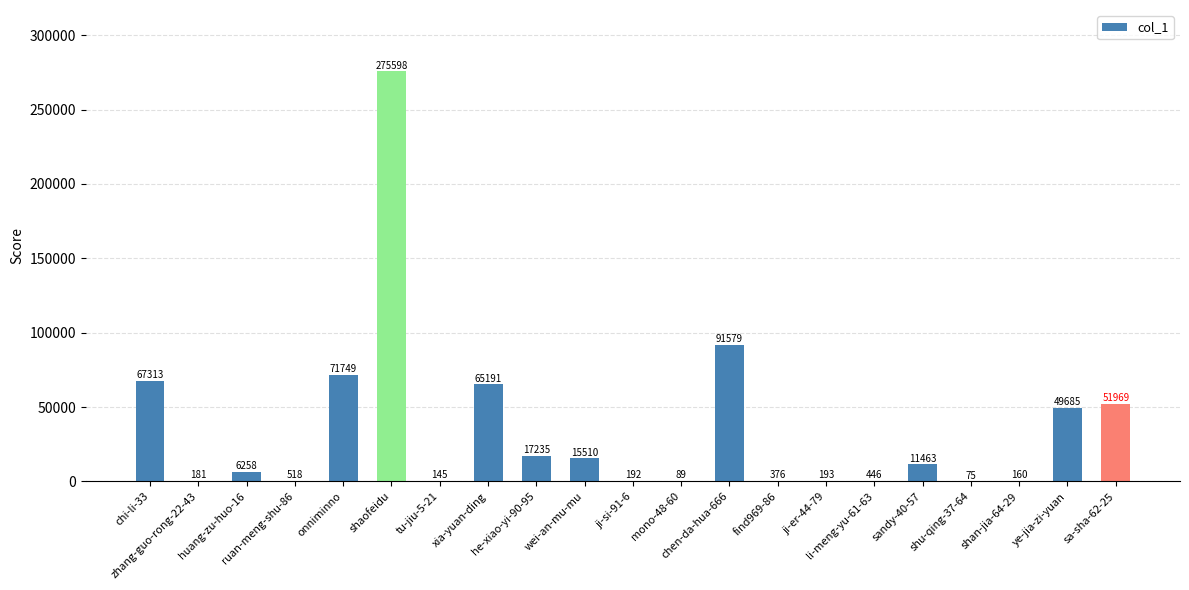

What is the sum of all values?

725925